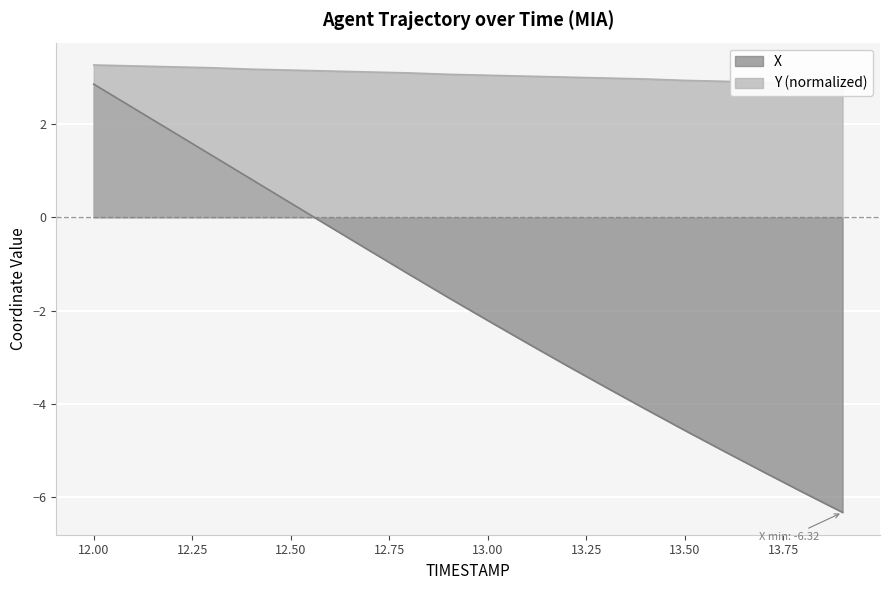

What is the difference between the highest and lowest values at 13.7?

8.3